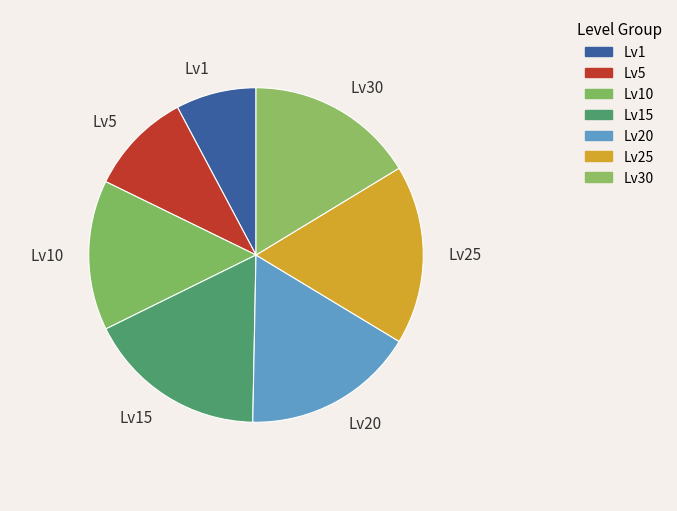

Is there a majority slice in this chart?

No